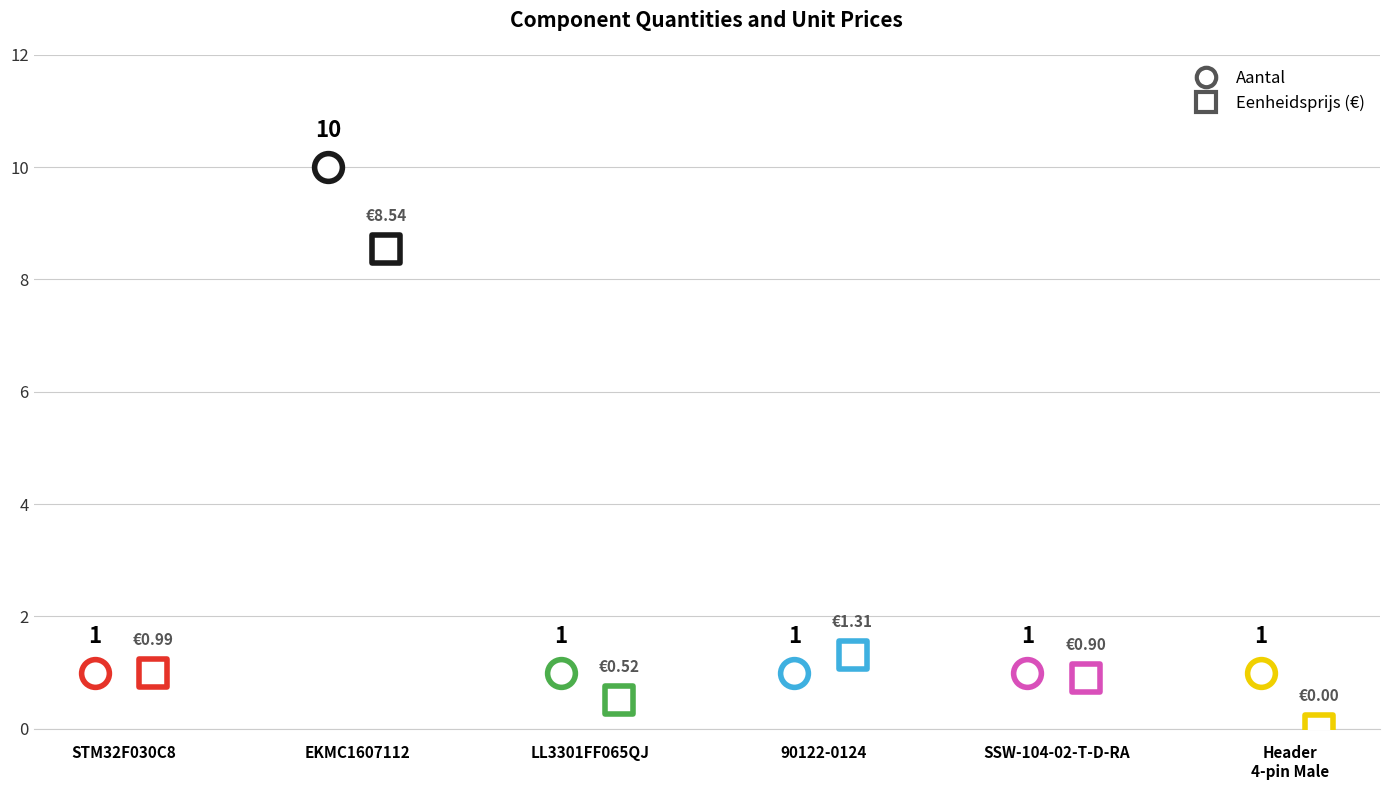

What is the total value across all series at SSW-104-02-T-D-RA?

1.9